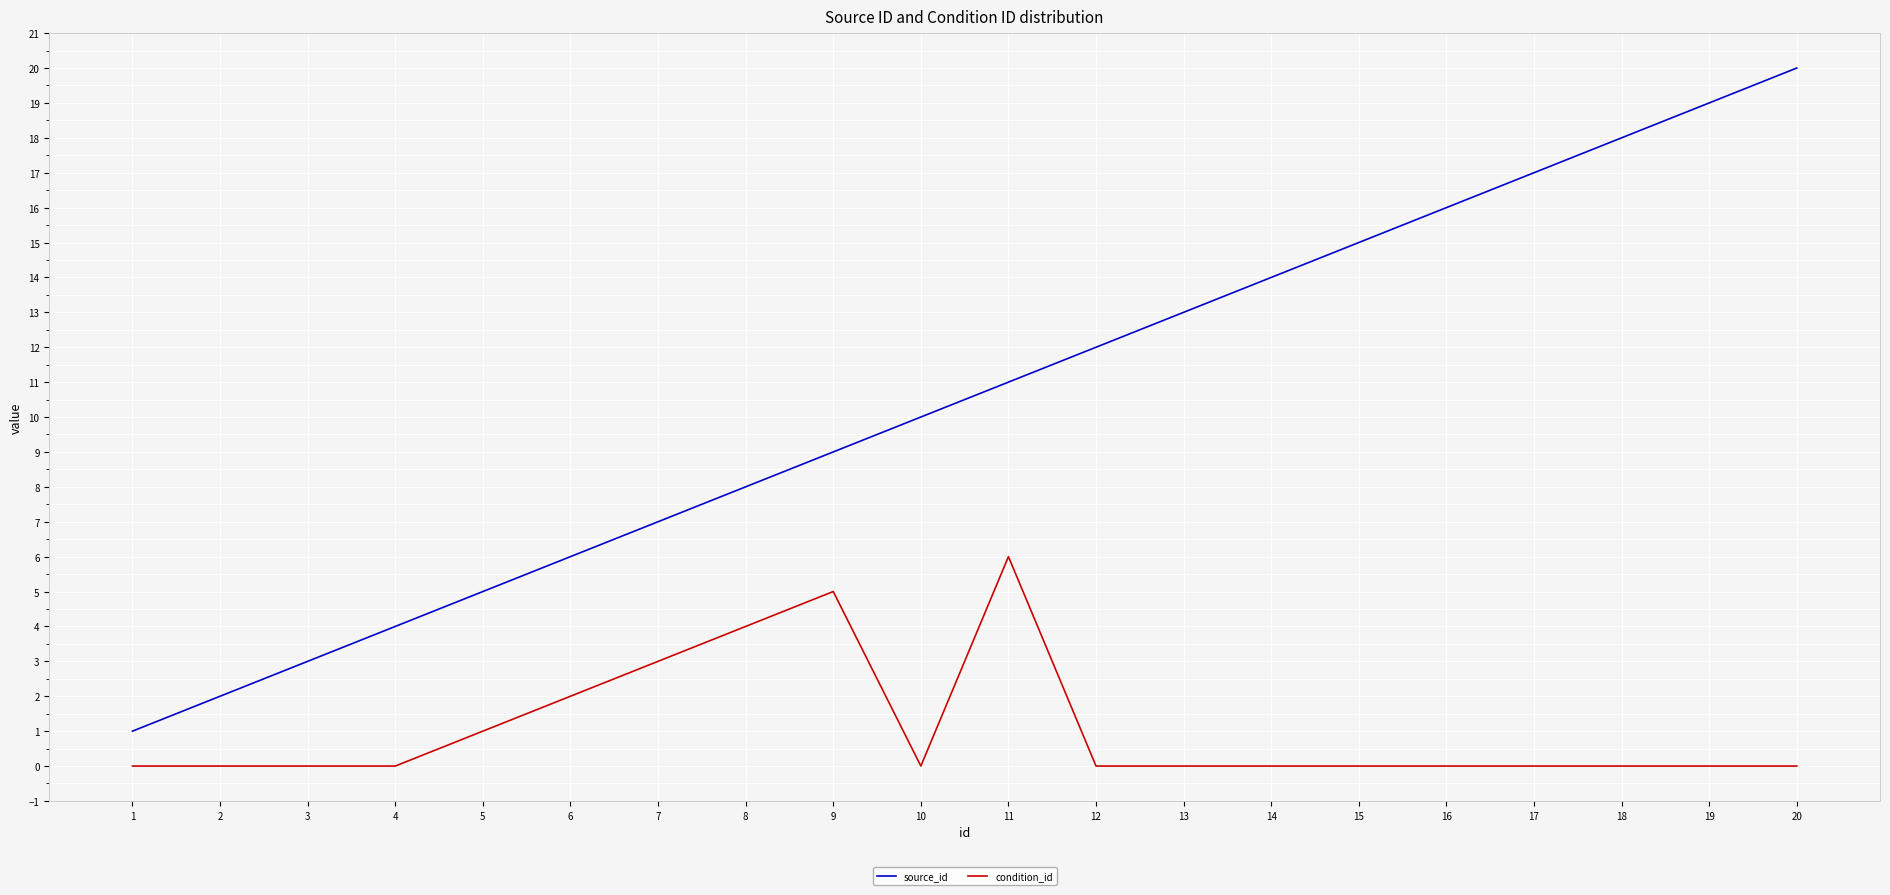

What is the difference between the condition_id values at 15 and 7?

3